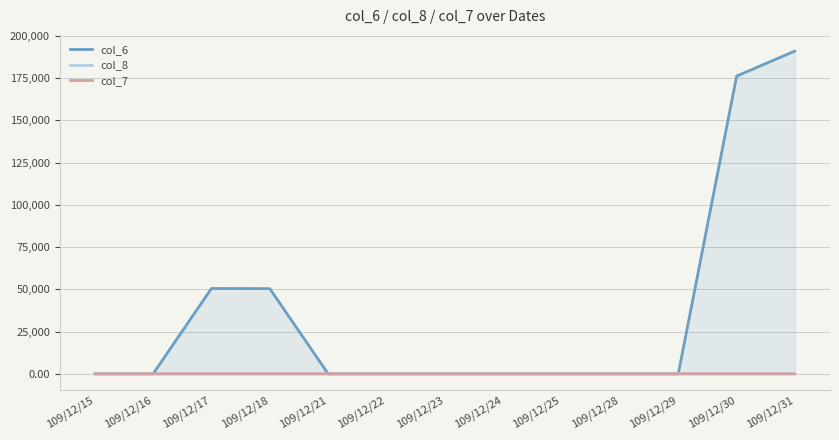

Reading left to right, extract all data points from this chart.

col_6: 0.0	0.0	50500.0	50400.0	0.0	0.0	0.0	0.0	0.0	0.0	0.0	176150.0	190950.0
col_8: 0.0	0.0	1.0	2.0	0.0	0.0	0.0	0.0	0.0	0.0	0.0	9.0	9.0
col_7: 0.0	0.0	0.0	0.0	0.0	0.0	0.0	0.0	0.0	0.0	0.0	0.0	-0.1